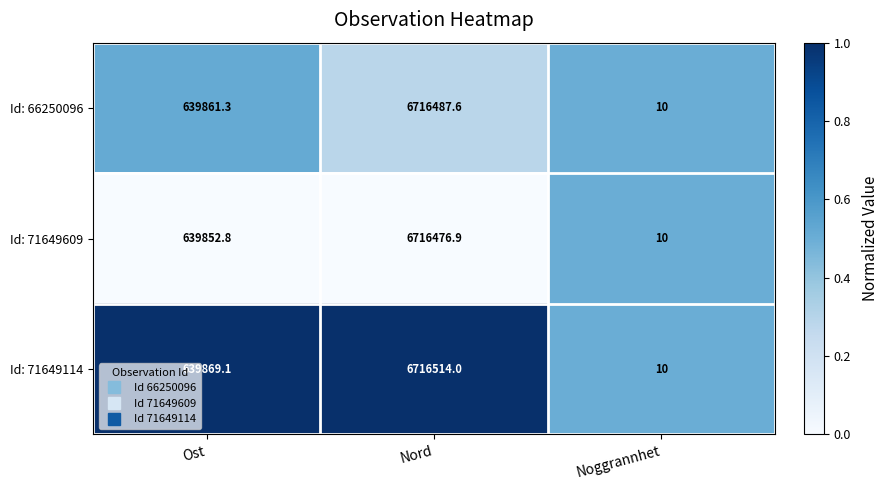

What is the spread (max minus min) of values at Ost?

16.3